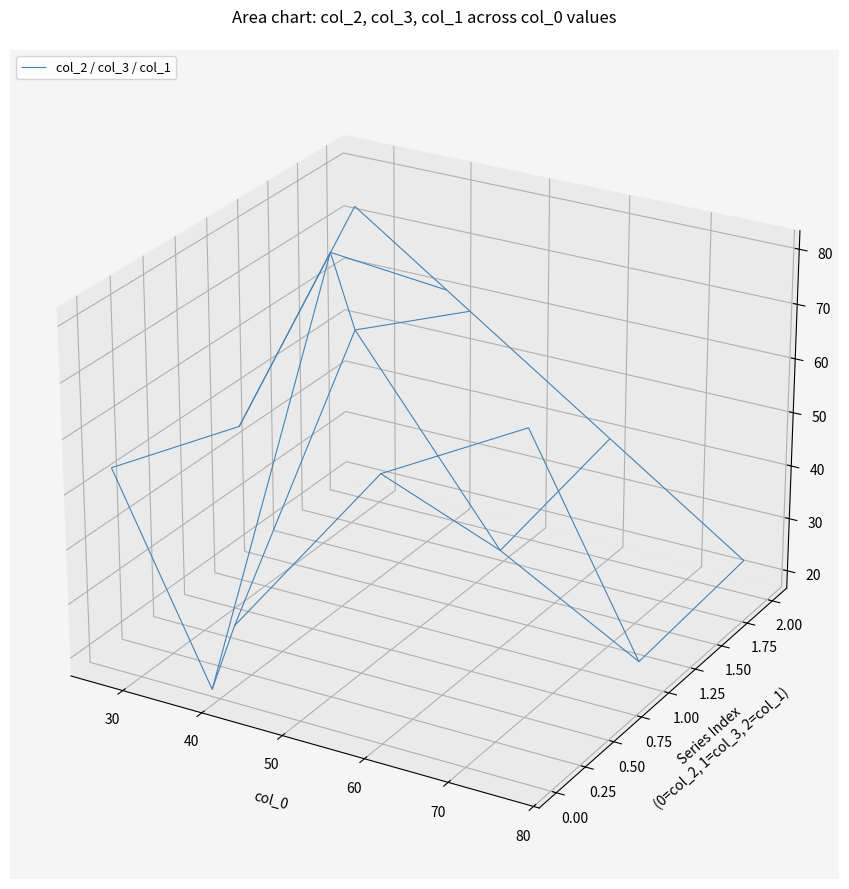

Reading left to right, extract all data points from this chart.

col_2: 0=31	1=65	2=18	3=57	4=79	5=54
col_3: 0=69	1=35	2=82	3=43	4=21	5=46
col_1: 0=58	1=40	2=61	3=40	4=23	5=73